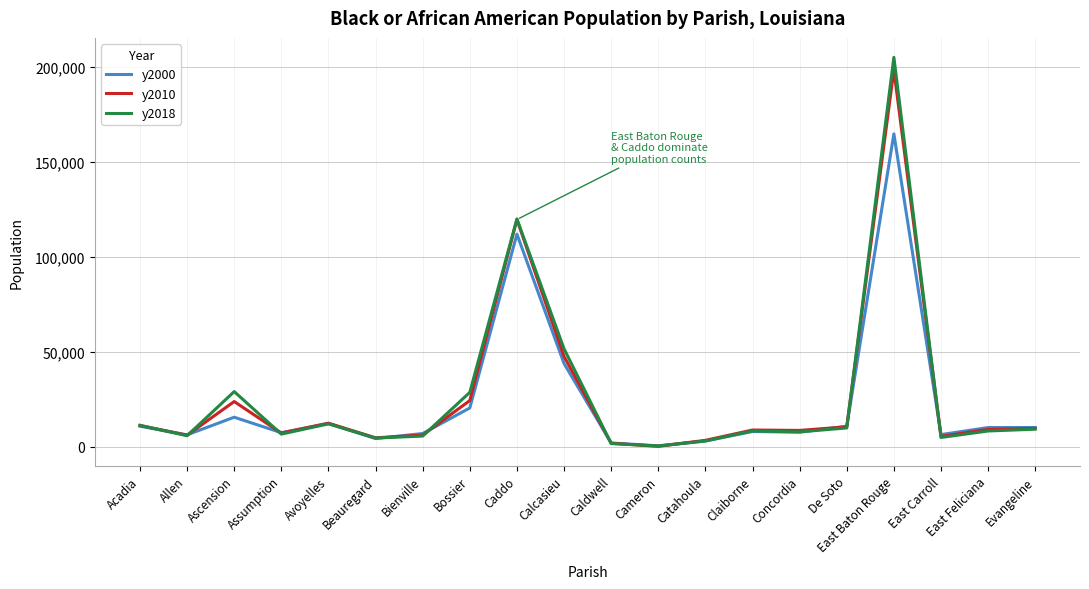

Between Ascension and Beauregard, which series saw the biggest shift?

y2018